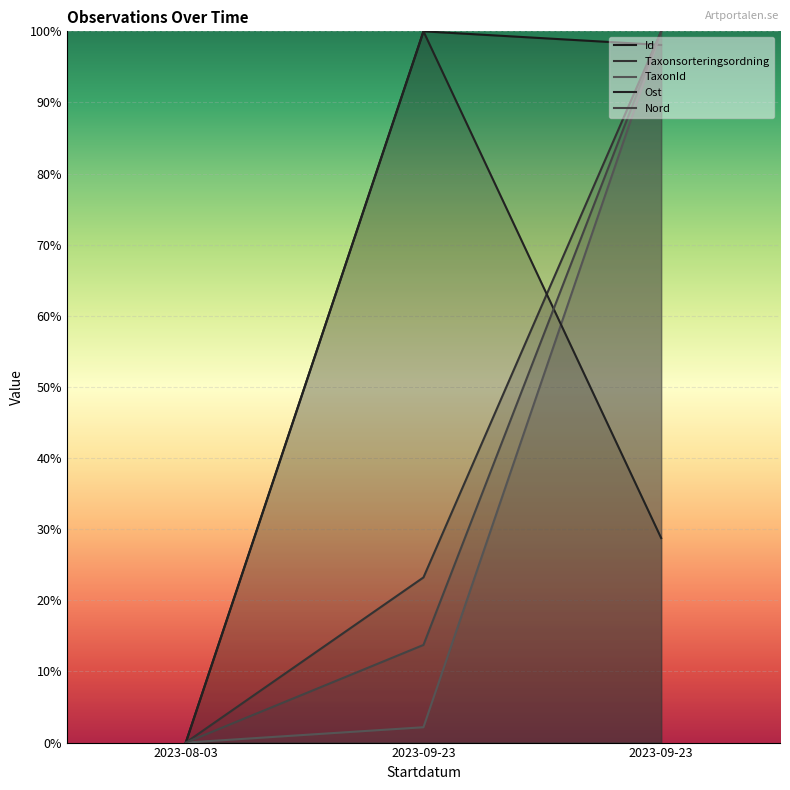

What is the difference between the maximum and minimum values in the Taxonsorteringsordning series?

100.0